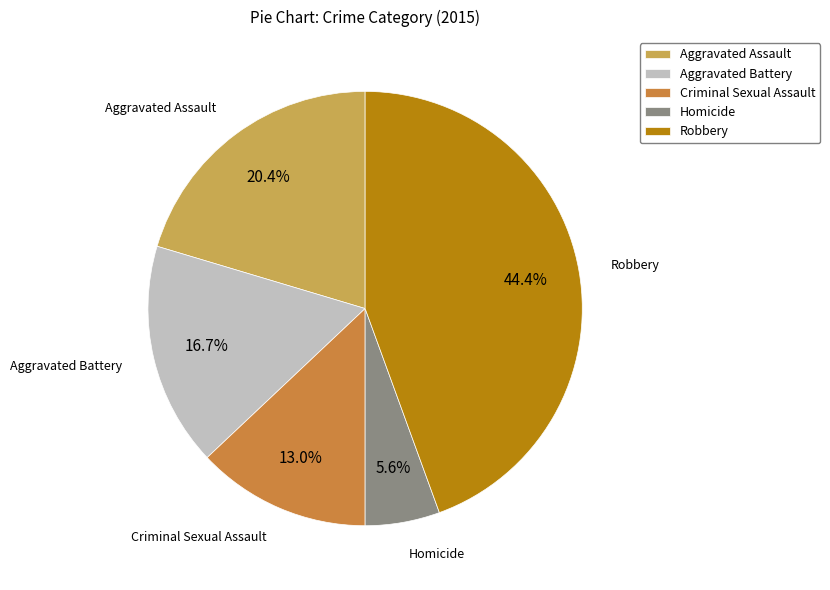

True or false: Aggravated Battery accounts for 6% of the total.

False